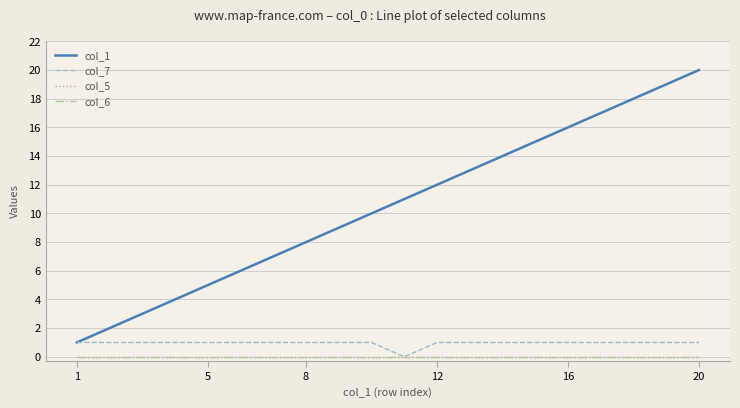

What is the average value of the col_1 series?

10